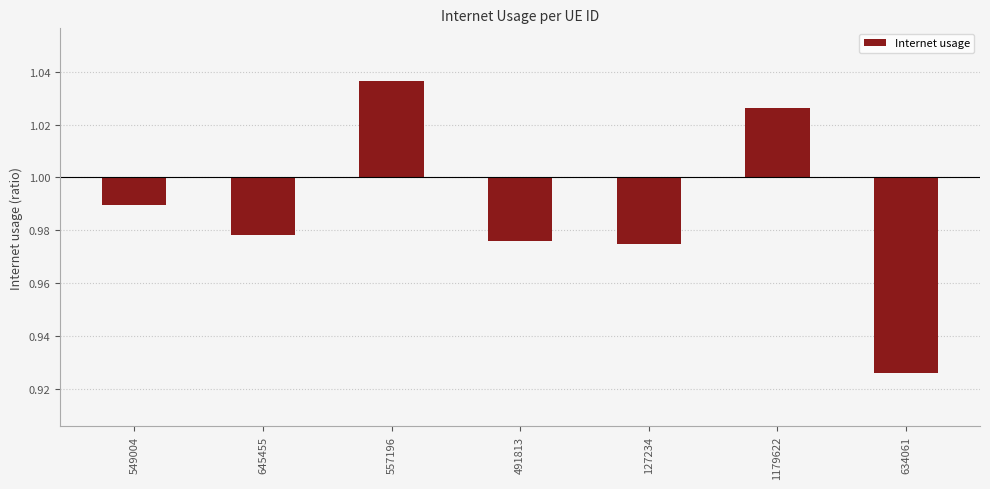

Are the bars grouped side by side (vs. stacked)?

No